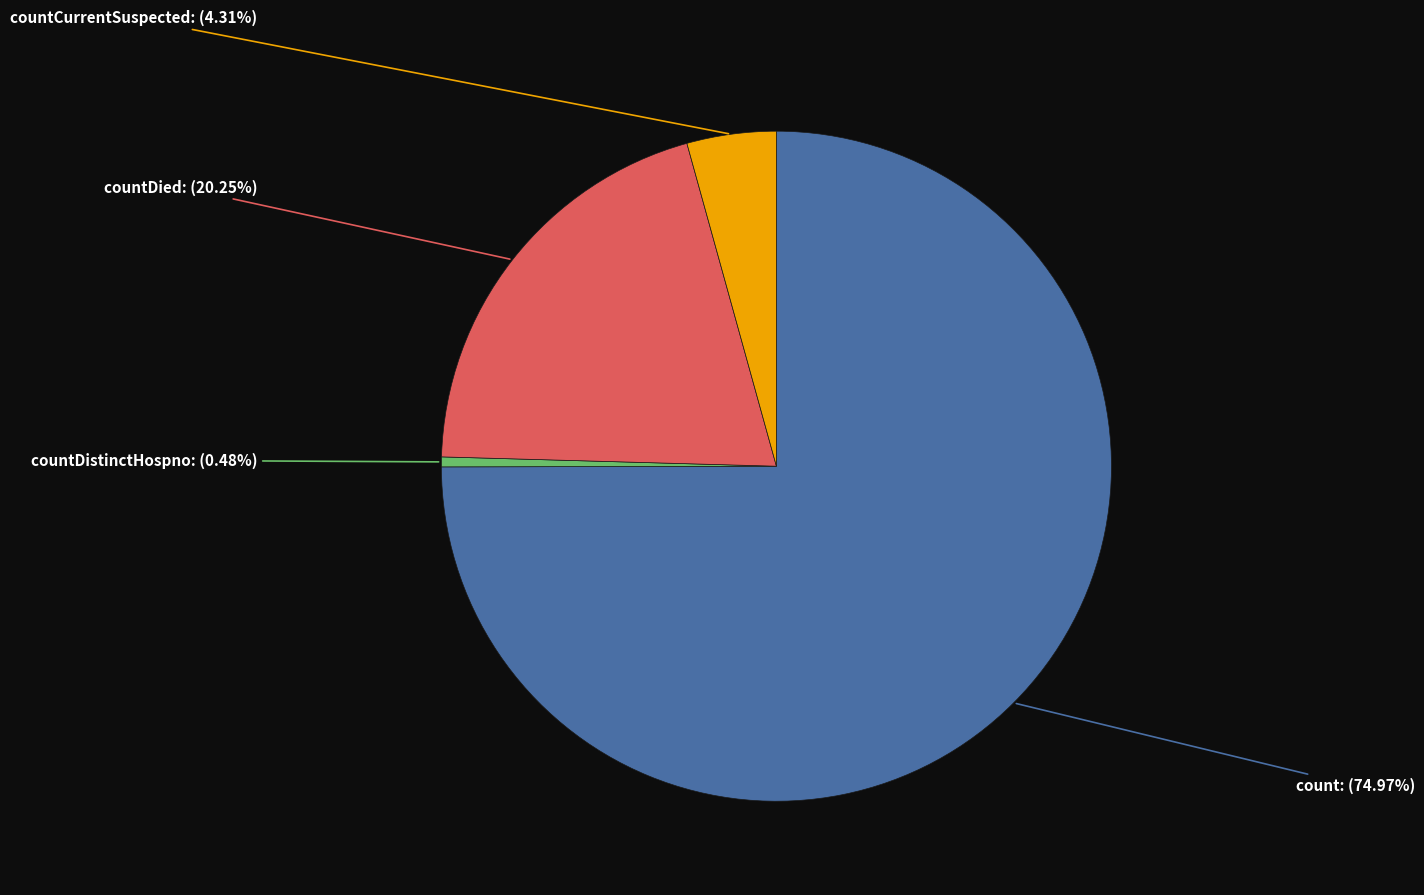

To the nearest percent, what portion does countDied represent?

20%